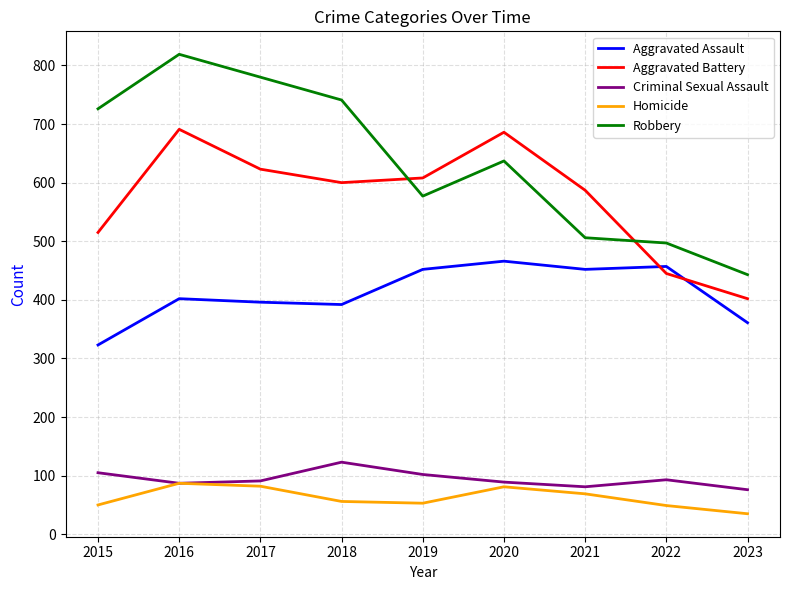

At which label does Aggravated Battery first exceed 600?

2016